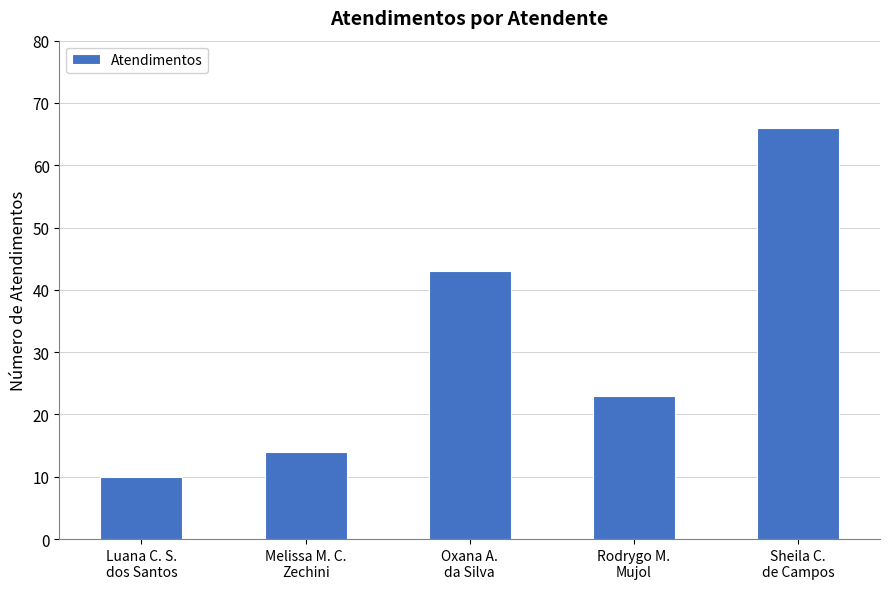

Rank the categories by value from lowest to highest.

Luana C. S.
dos Santos, Melissa M. C.
Zechini, Rodrygo M.
Mujol, Oxana A.
da Silva, Sheila C.
de Campos